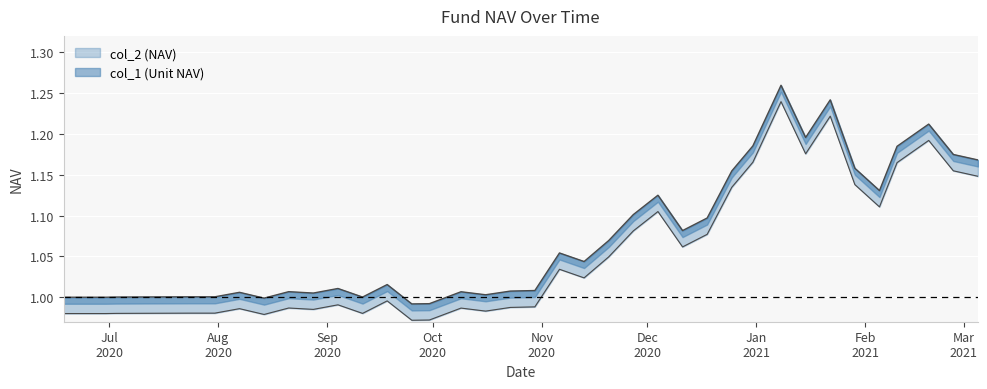

Is the value of col_2 at 2020-11-20 greater than the value of col_1 at 2020-06-18?

Yes